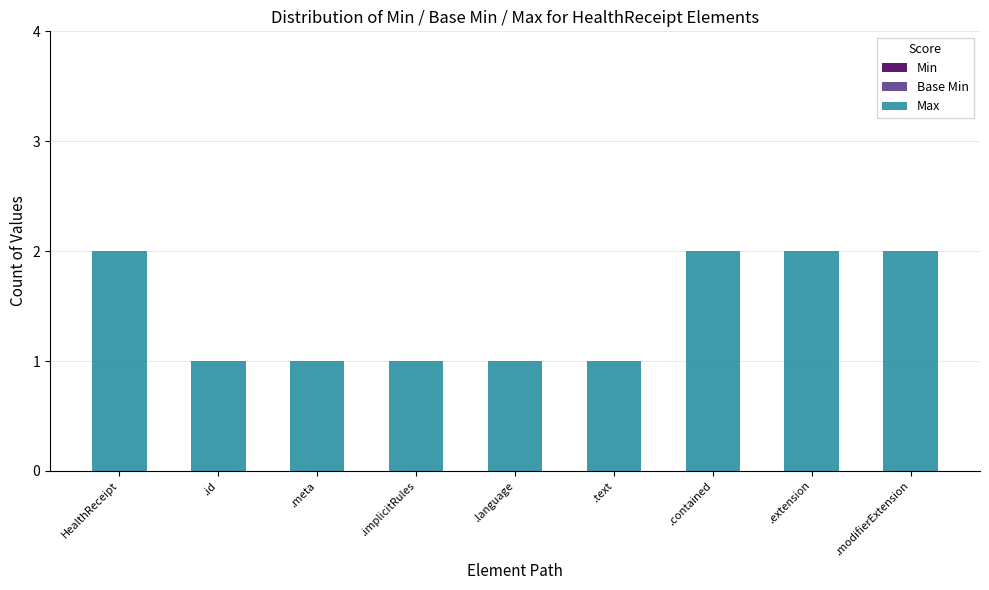

The chart shows a value of 3 at .extension. True or false?

False